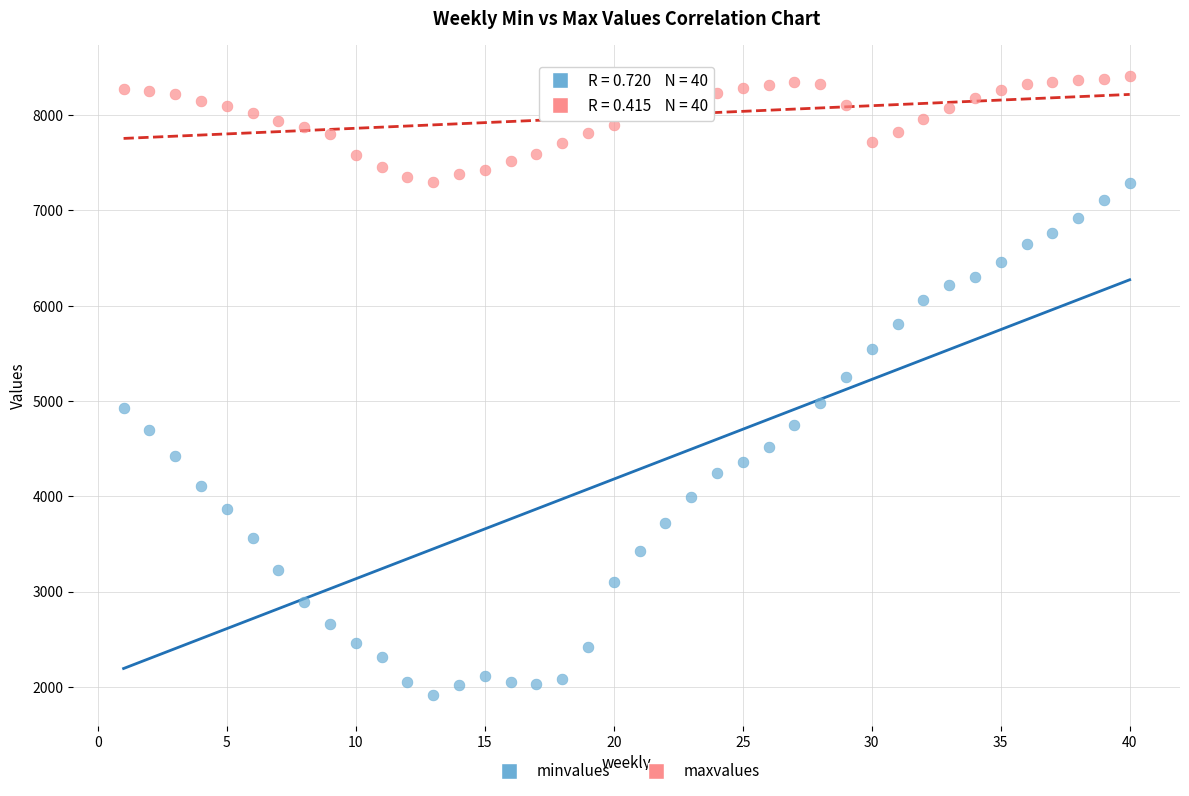

Which series contains the highest Y value?

maxvalues